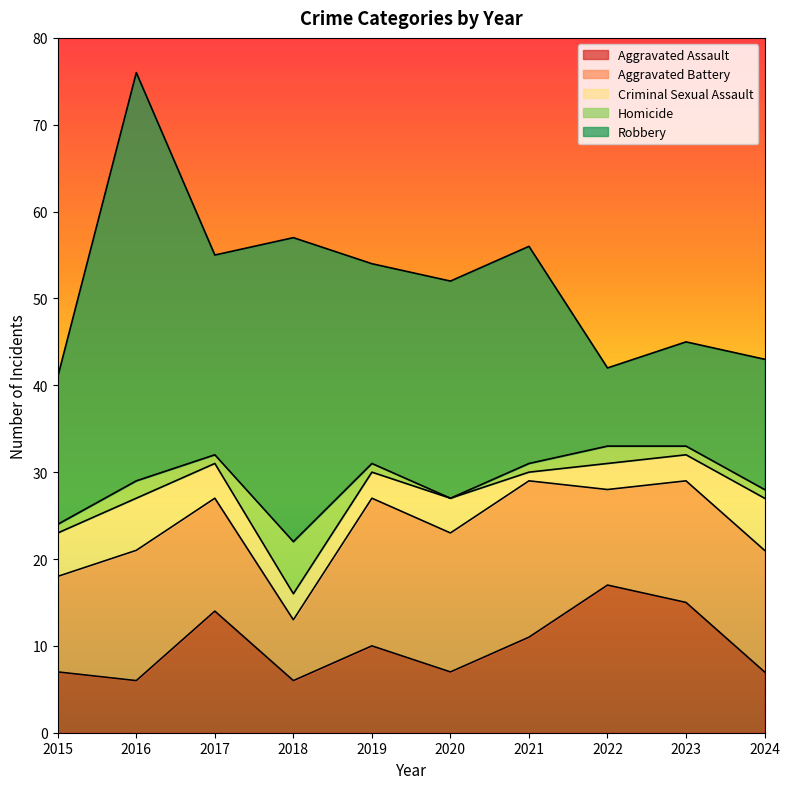

What are all the series names shown in the legend?

Aggravated Assault, Aggravated Battery, Criminal Sexual Assault, Homicide, Robbery